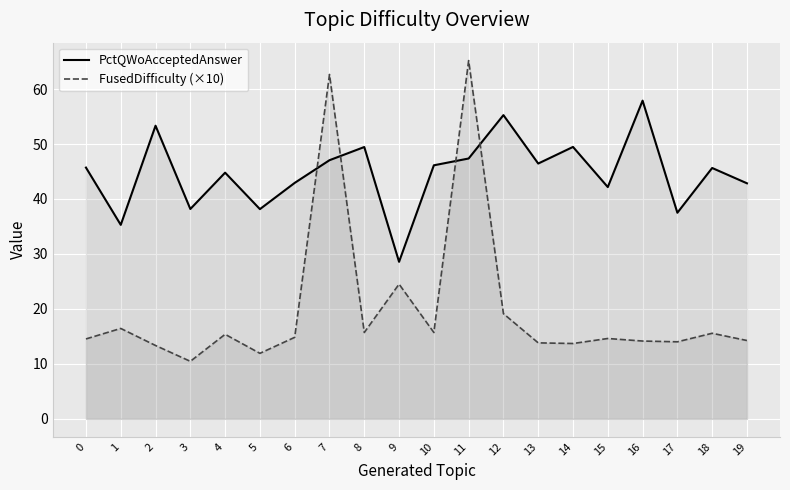

At which category does PctQWoAcceptedAnswer reach its first local valley?

1